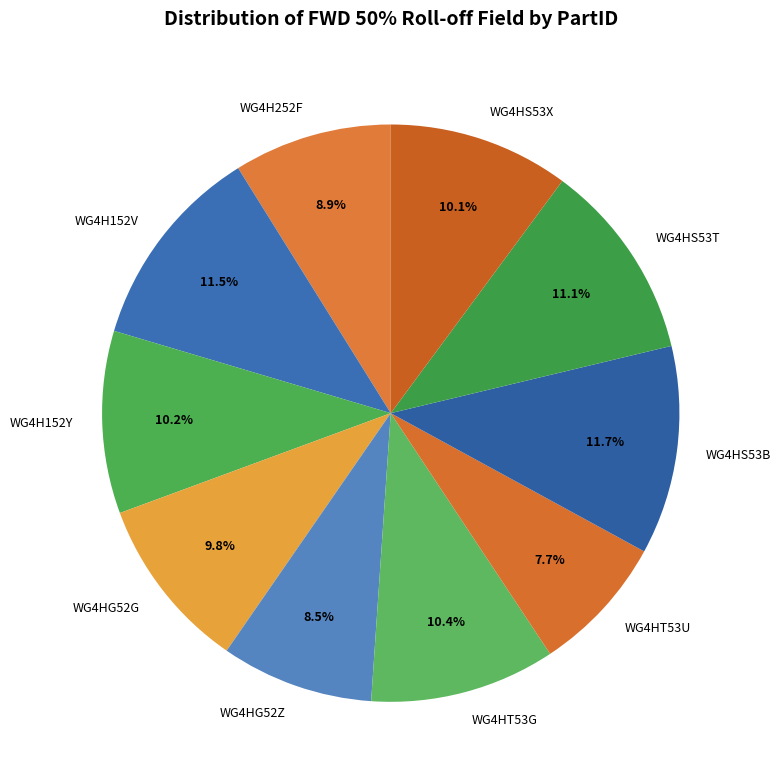

Is the sum of WG4HT53G and WG4HG52G greater than half?

No